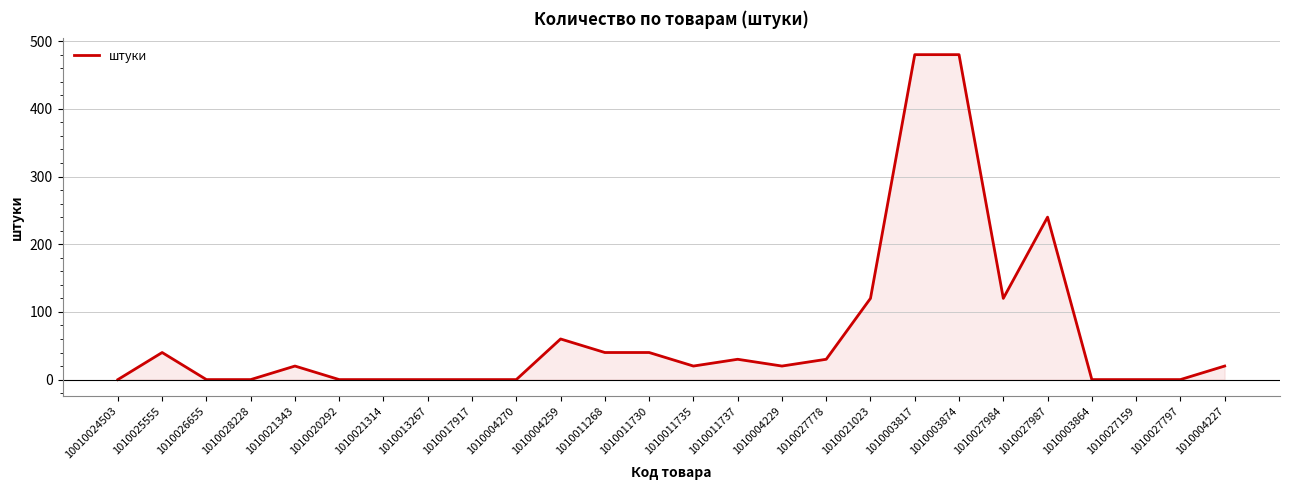

What is the greatest value displayed?

480